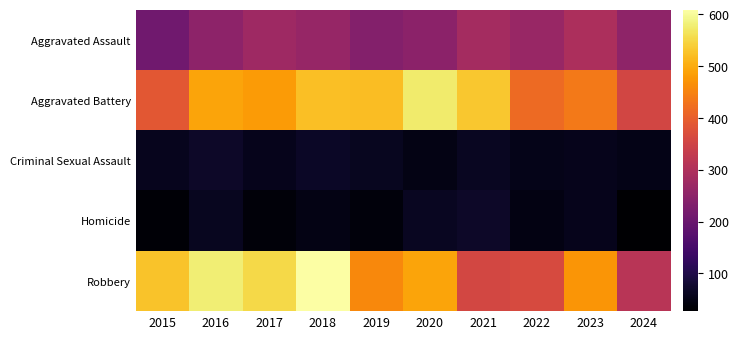

At how many categories does at least one series exceed 298?

10